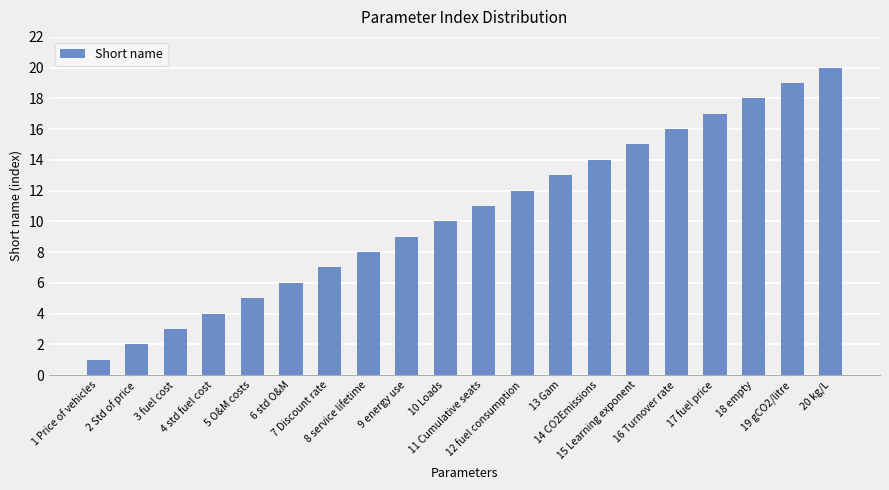

Rank the categories by value from highest to lowest.

20 kg/L, 19 gCO2/litre, 18 empty, 17 fuel price, 16 Turnover rate, 15 Learning exponent, 14 CO2Emissions, 13 Gam, 12 fuel consumption, 11 Cumulative seats, 10 Loads, 9 energy use, 8 service lifetime, 7 Discount rate, 6 std O&M, 5 O&M costs, 4 std fuel cost, 3 fuel cost, 2 Std of price, 1 Price of vehicles